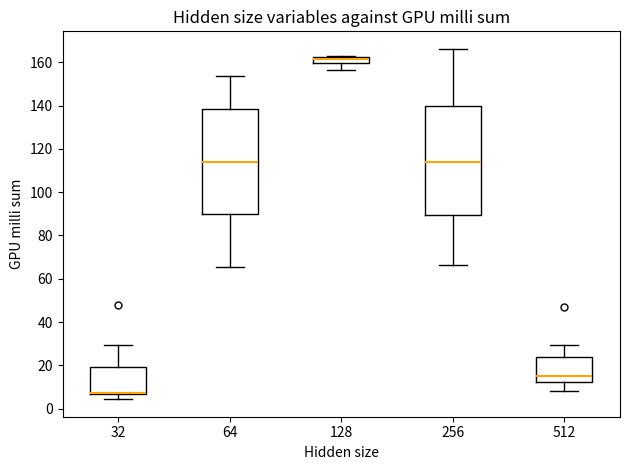

Which box's median line is the highest?

128